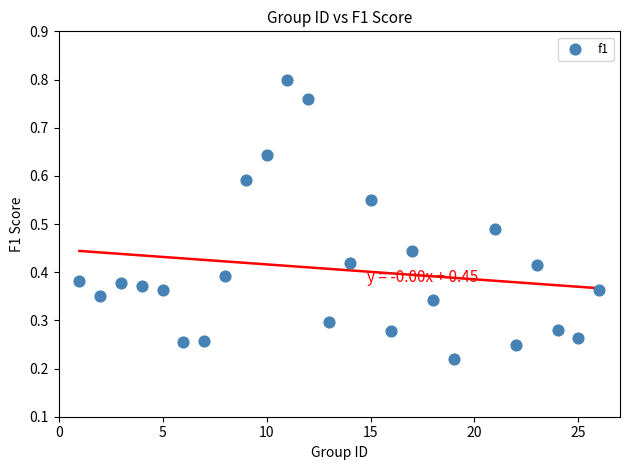

What is the range of X values (max minus min)?

25.0